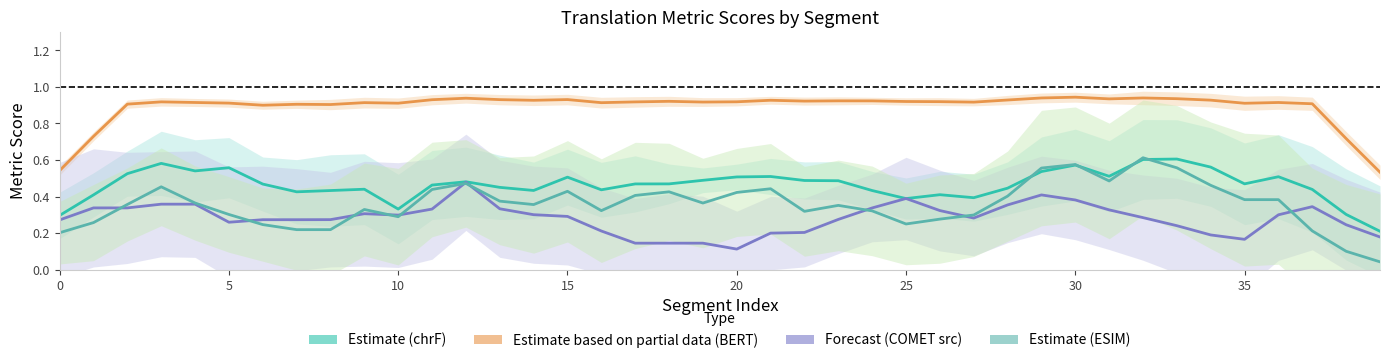

What is the sum of all Forecast (COMET src) values?

11.3